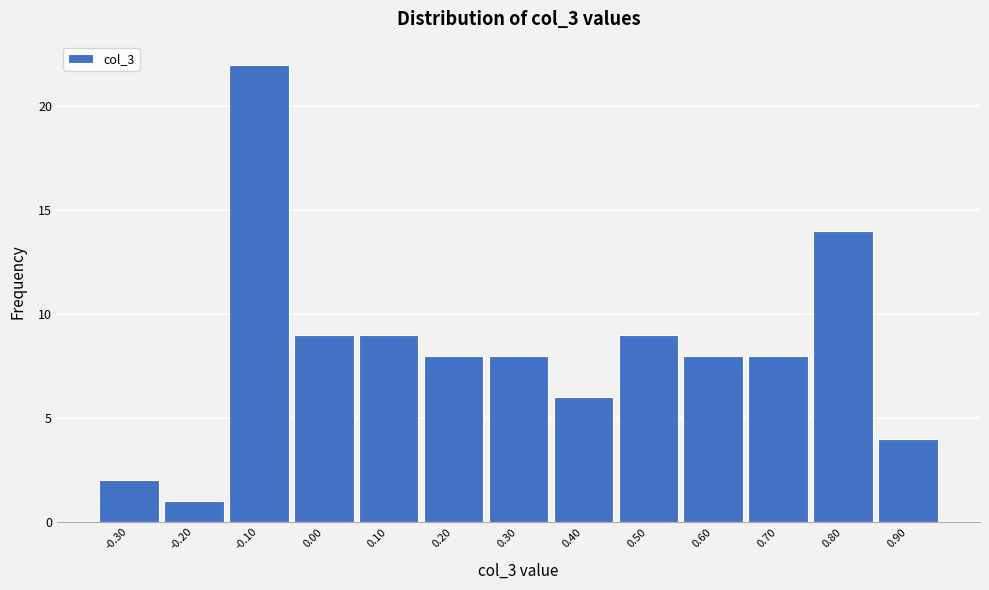

Reading left to right, what are all the values shown in this chart?

-0.30=2	-0.20=1	-0.10=22	0.00=9	0.10=9	0.20=8	0.30=8	0.40=6	0.50=9	0.60=8	0.70=8	0.80=14	0.90=4